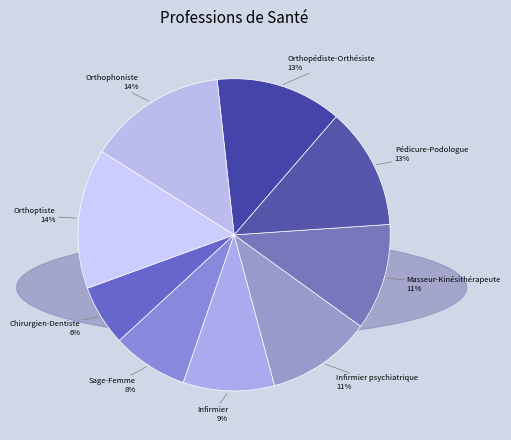

What is the smallest slice in the pie chart?

Chirurgien-Dentiste